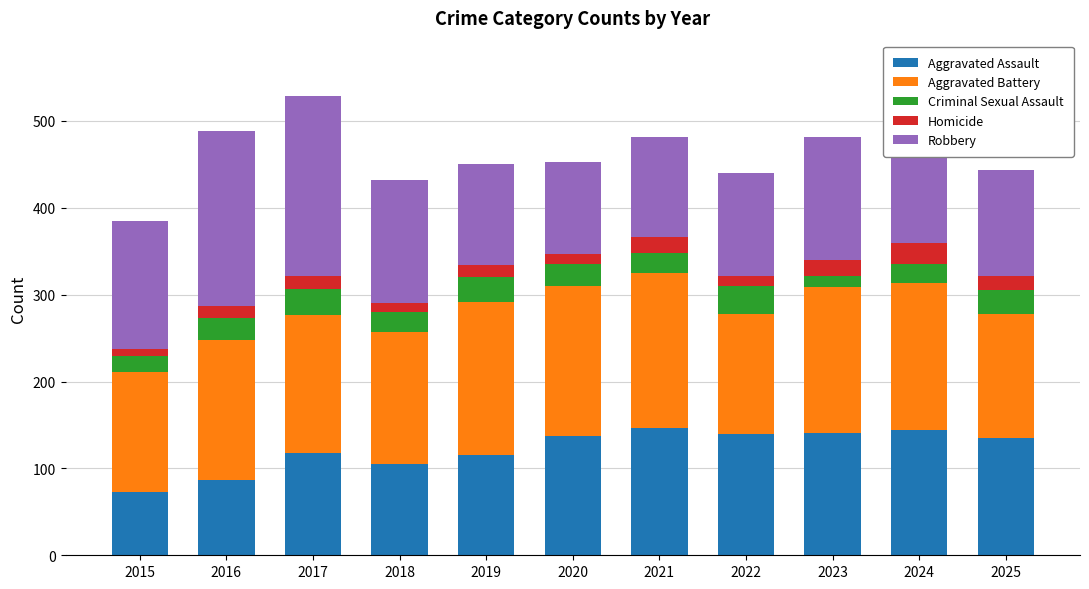

What is the total value across all series at 2019?

450